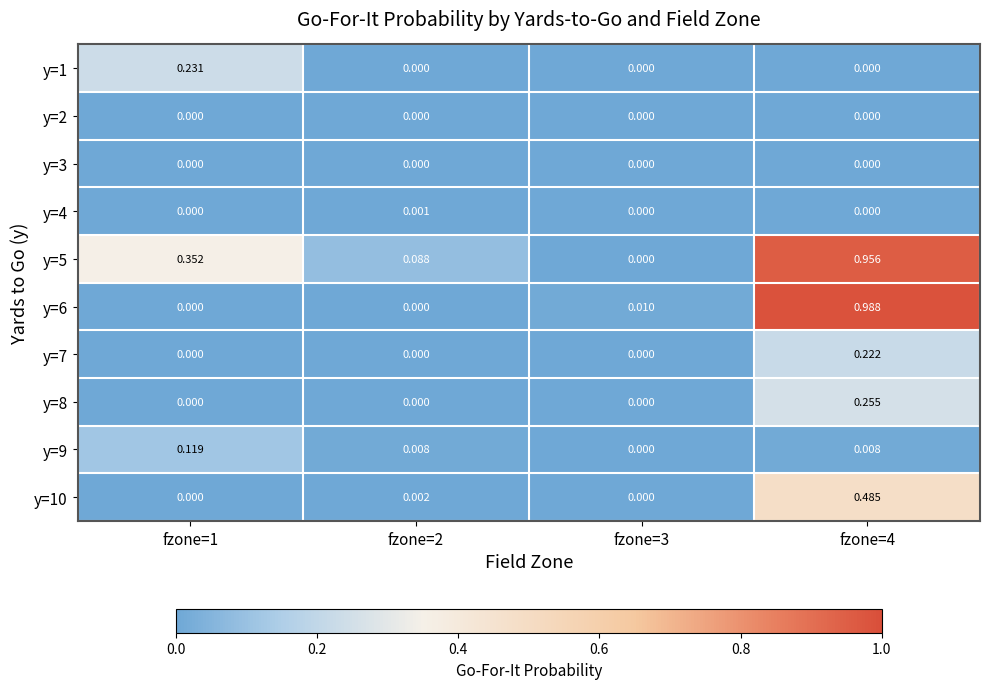

Is the value of y=10 at fzone=2 greater than the value of y=1 at fzone=2?

Yes